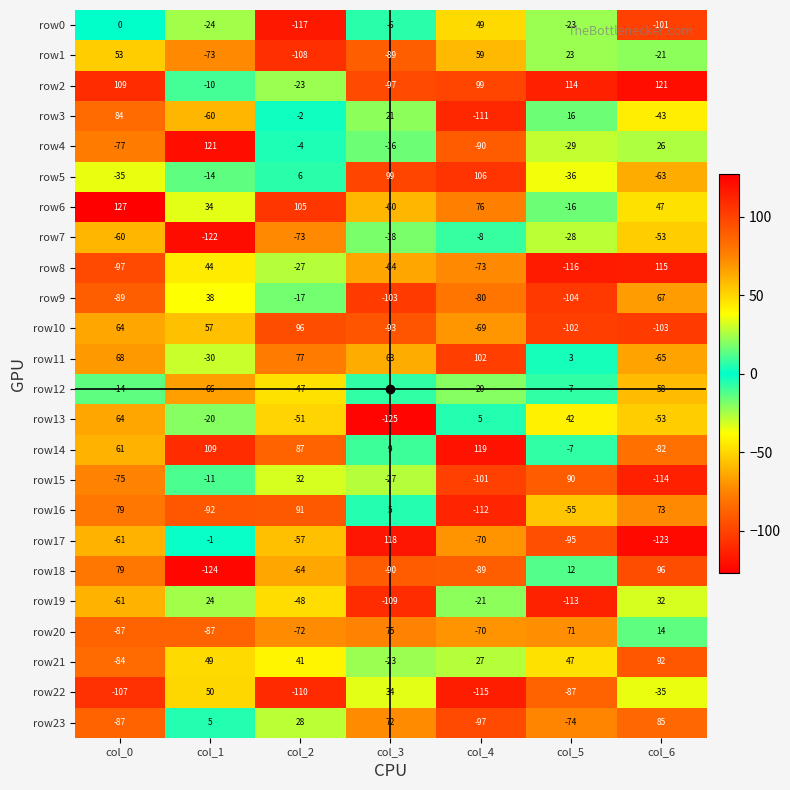

List the labels in order of row18 value, largest first.

col_6, col_0, col_5, col_2, col_4, col_3, col_1